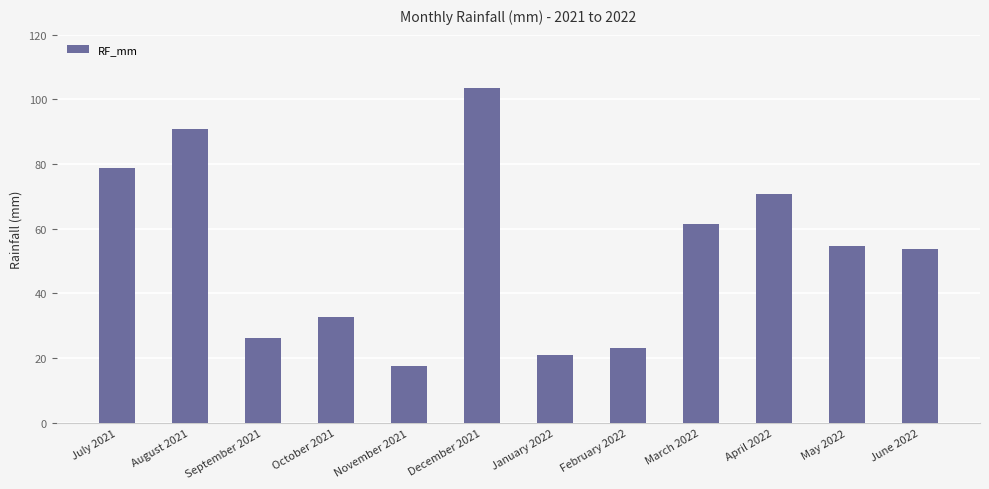

How many data points does each series have?

12